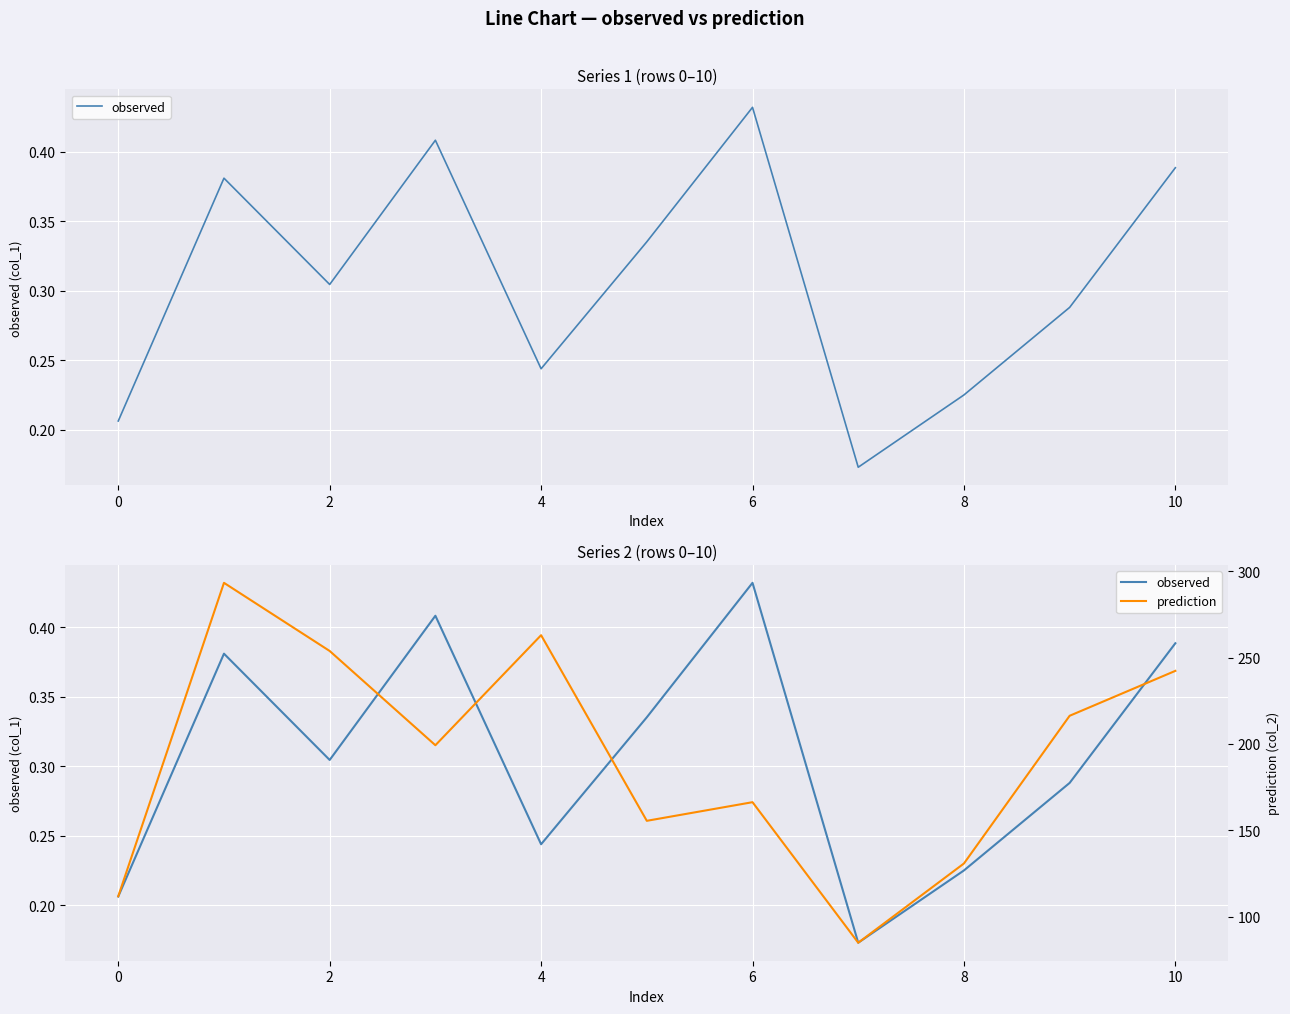

Does the chart display data point markers on the line(s)?

No